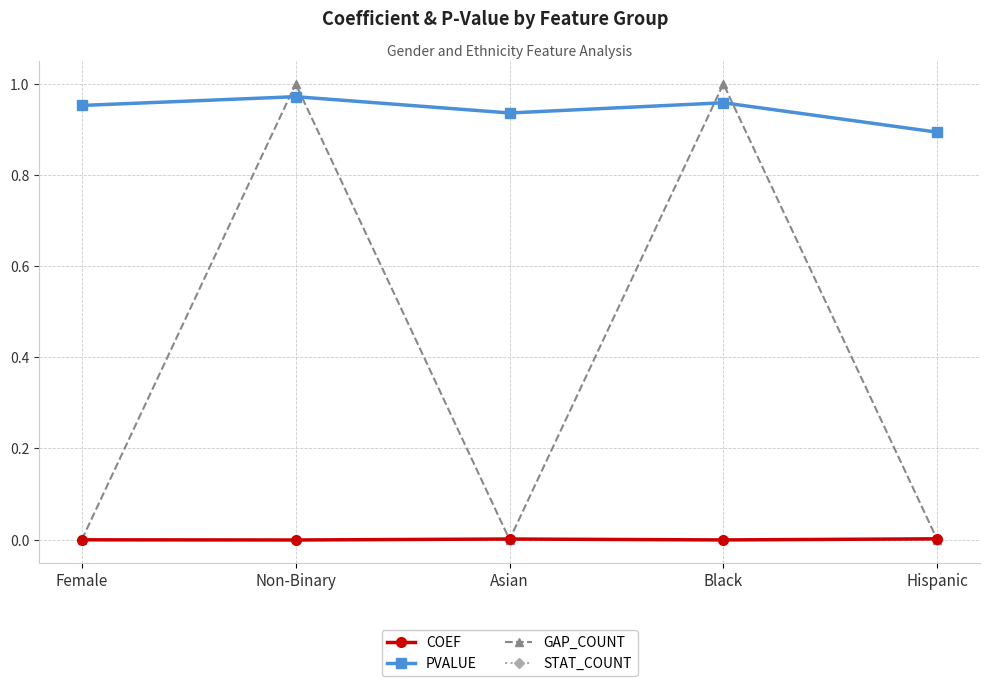

True or false: GAP_COUNT has a value of 1.0 at Black.

True